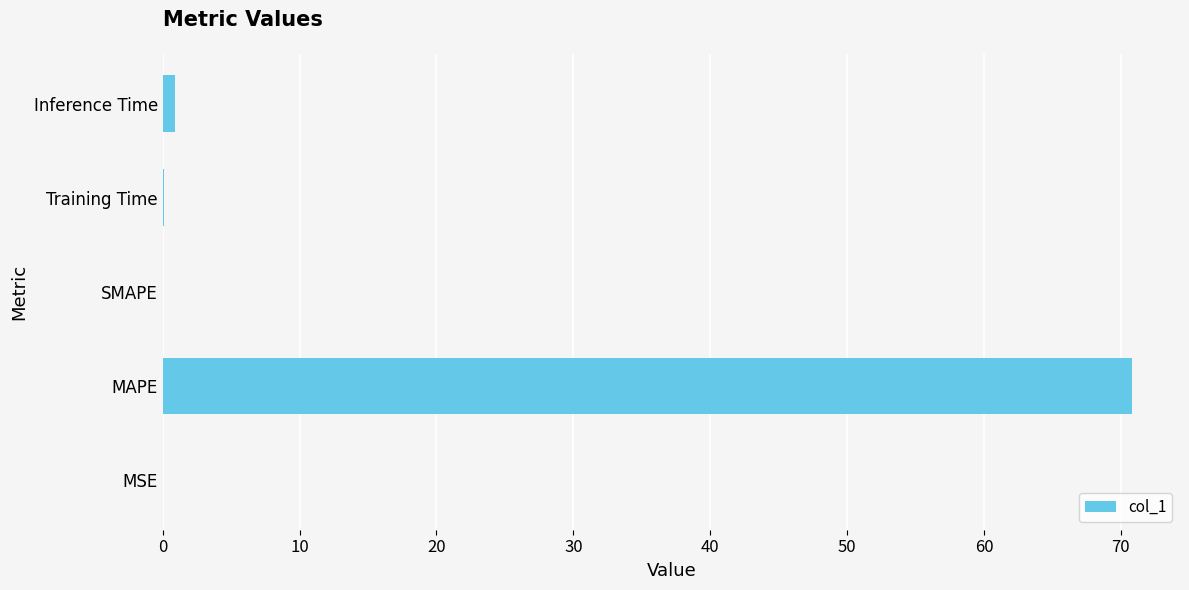

What is the sum of all values?

71.8